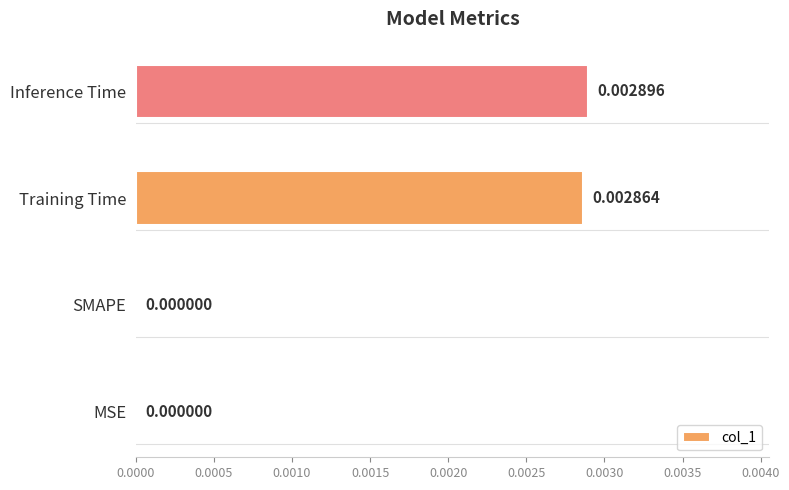

Which category has the highest value across all series?

Inference Time